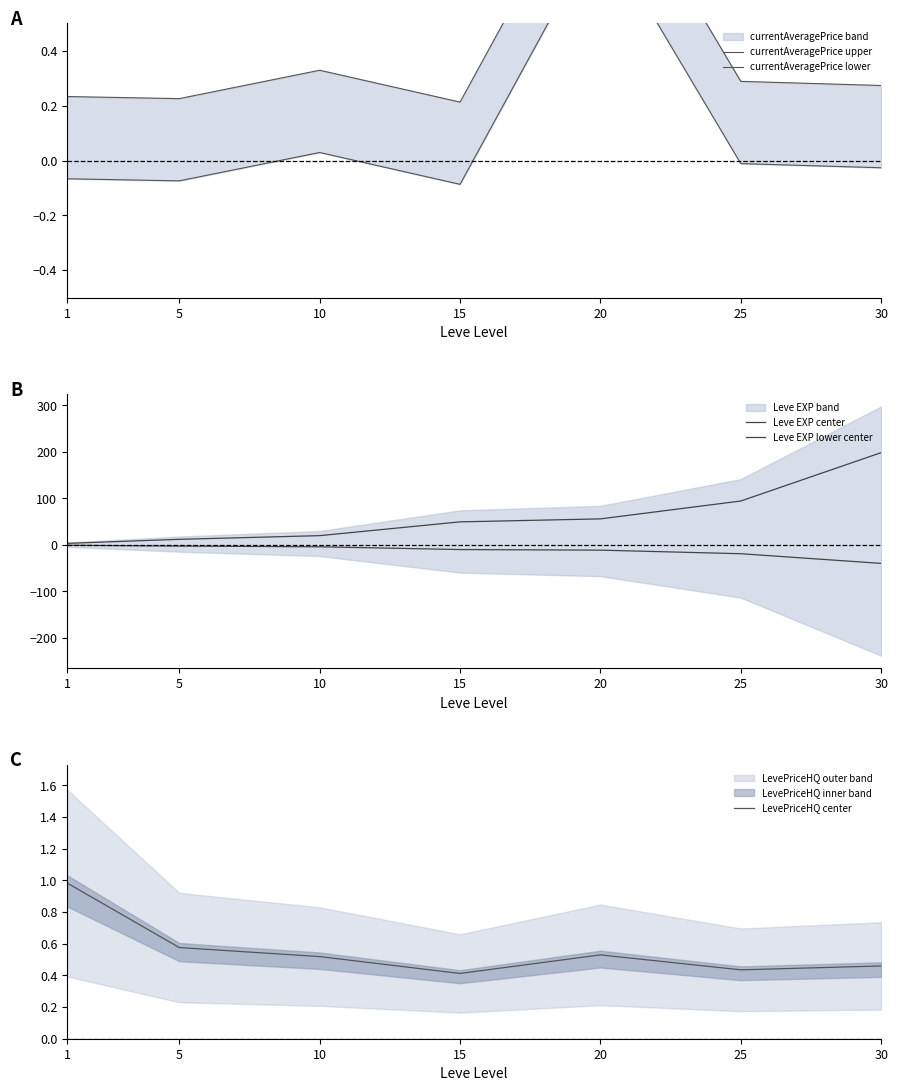

Between 1 and 30, which series saw the biggest shift?

Leve EXP center